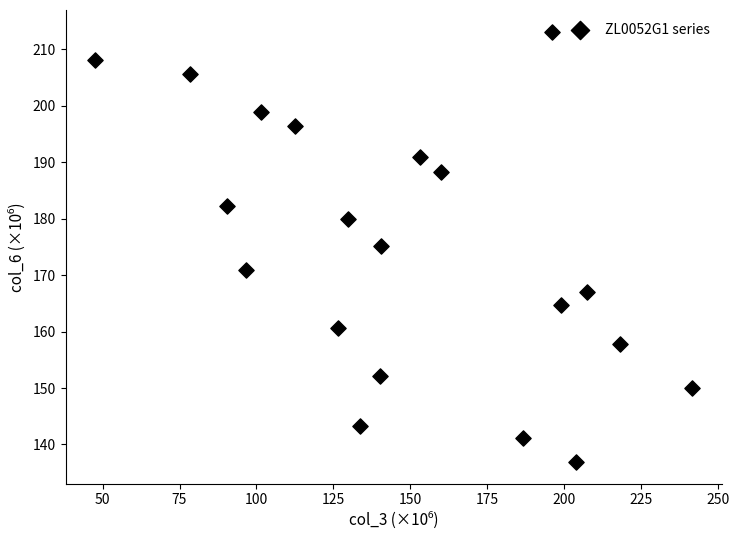

What Y value in the scatter plot is closest to 174?

175.1